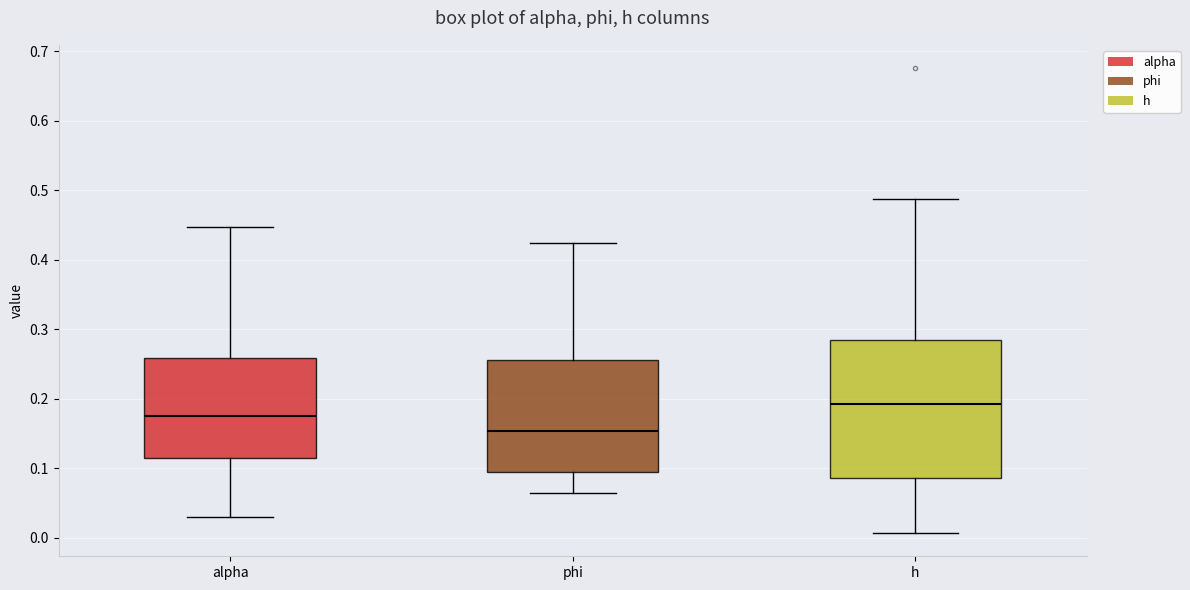

Where does the median line of the box for phi sit on the y-axis? The values are not printed on the chart, so give them approximately, as read against the axis.

0.15